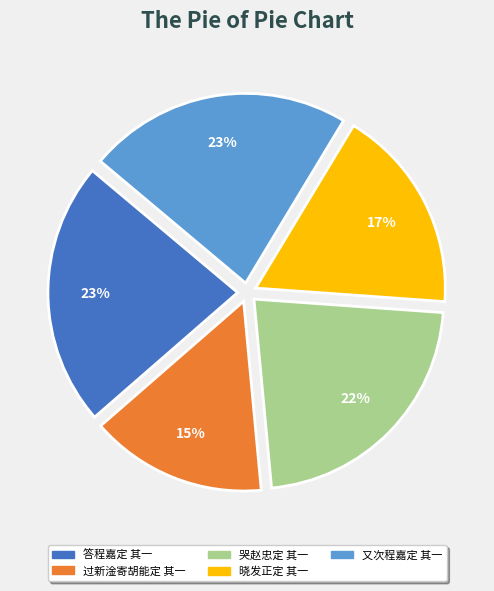

To the nearest percent, what is the combined percentage of 晓发正定 其一 and 答程嘉定 其一?

40%